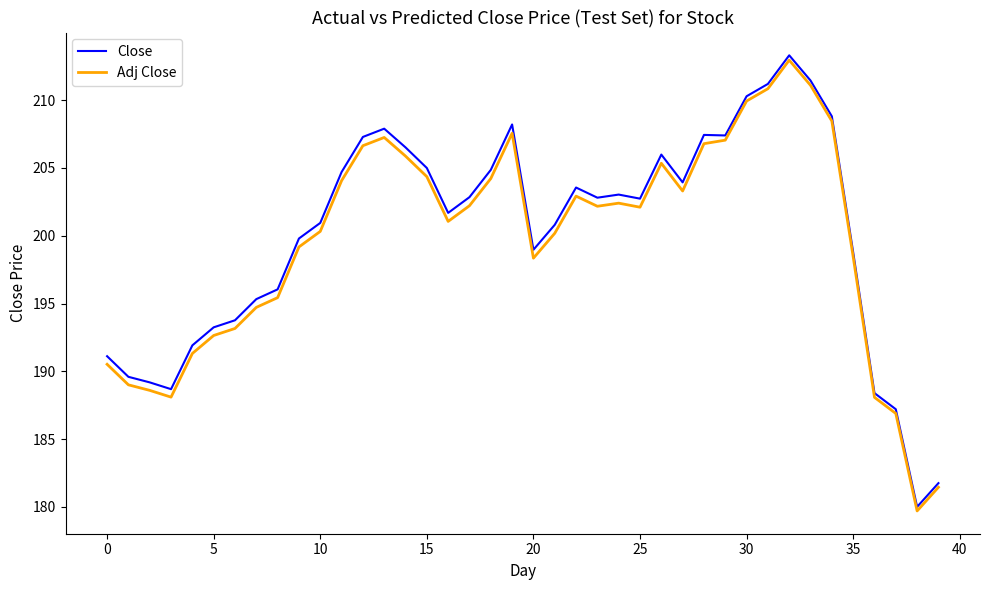

Which series has the largest range (max minus min)?

Close